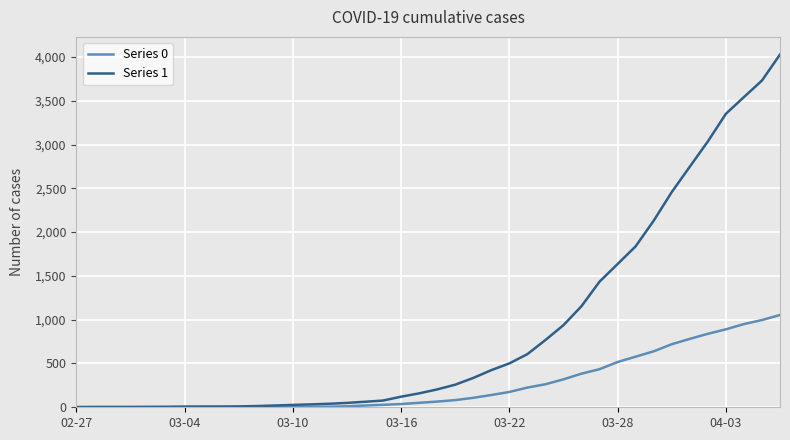

What is the greatest value displayed?

4028